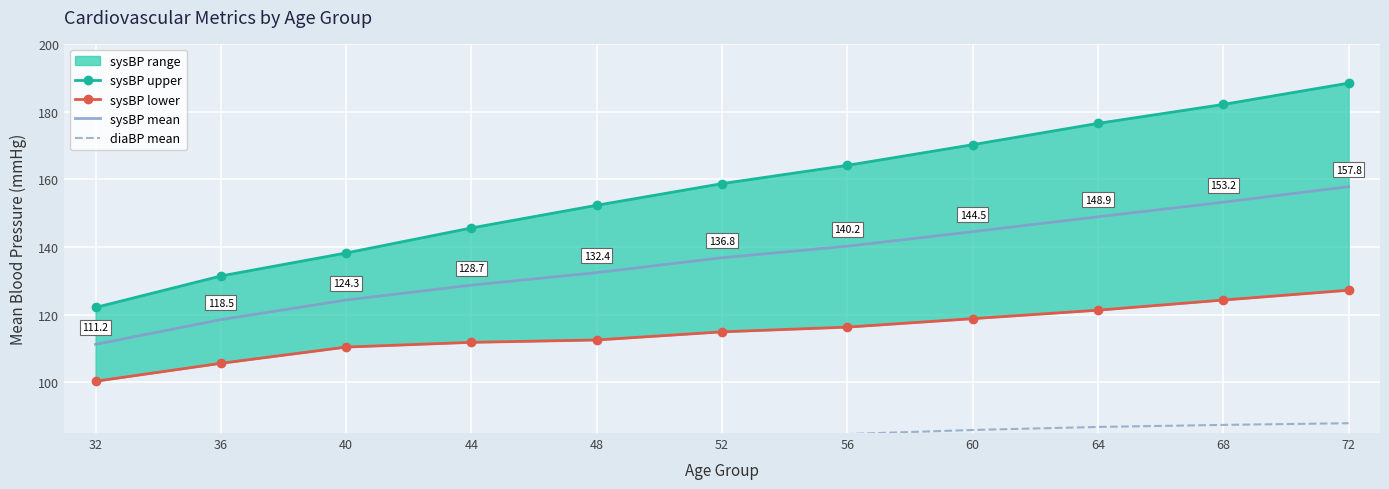

Where does the sysBP lower series first go above 114?

52